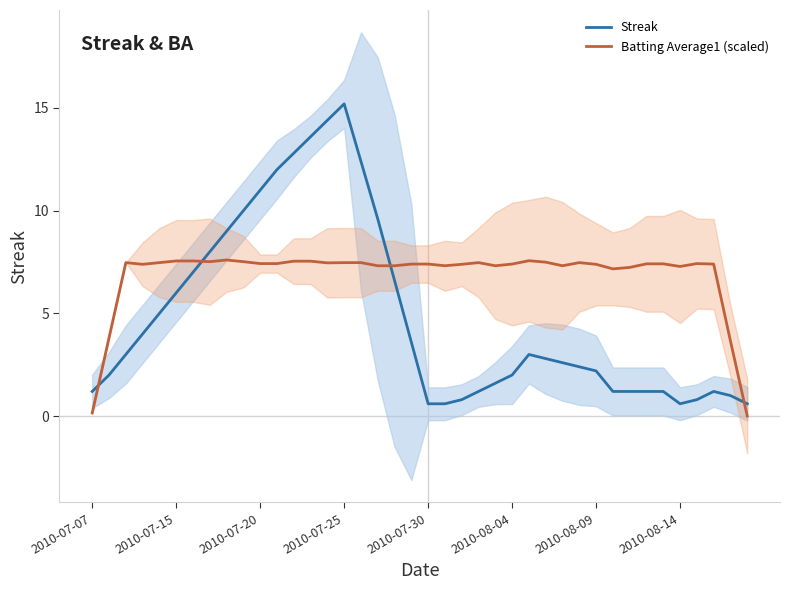

True or false: Batting Average1 (scaled) and Streak cross at least once.

True